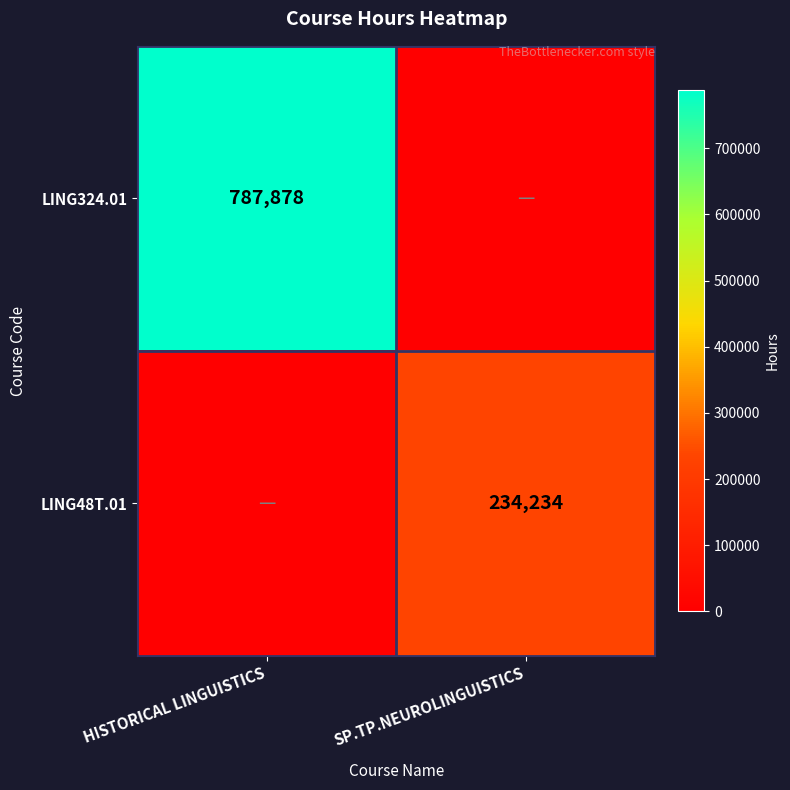

The LING48T.01 series shows 380288 at SP.TP.NEUROLINGUISTICS. True or false?

False